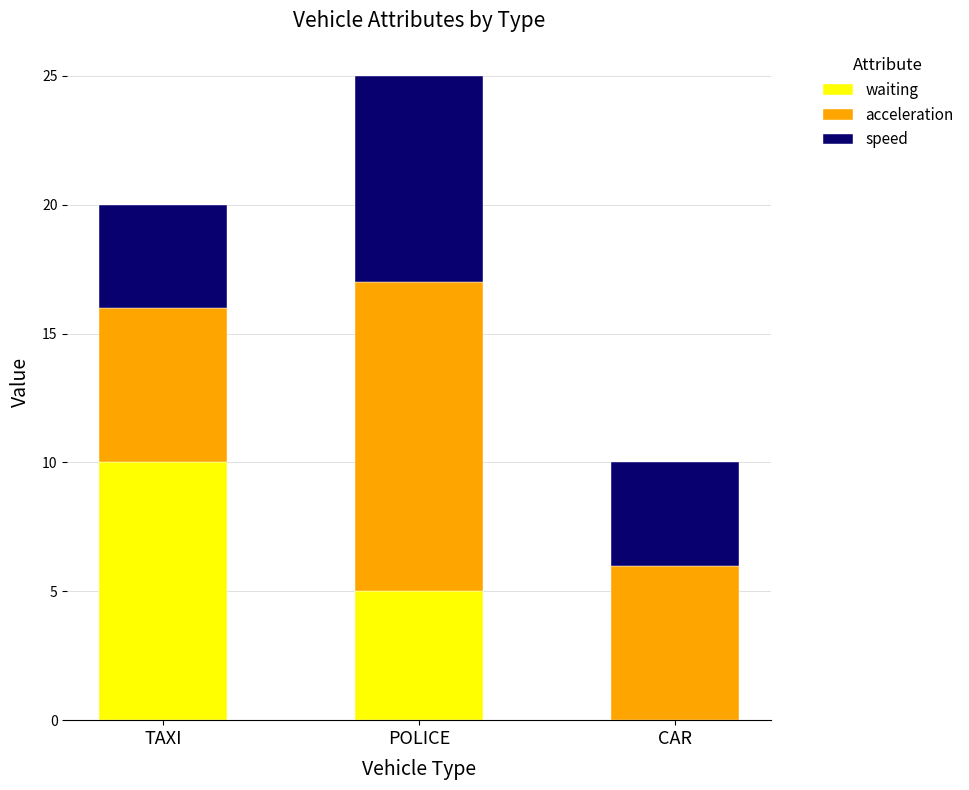

What is the highest value of the waiting series?

10